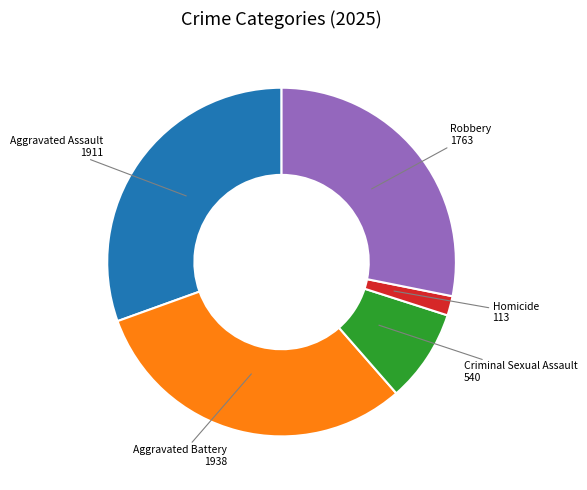

Does any single category account for the majority?

No